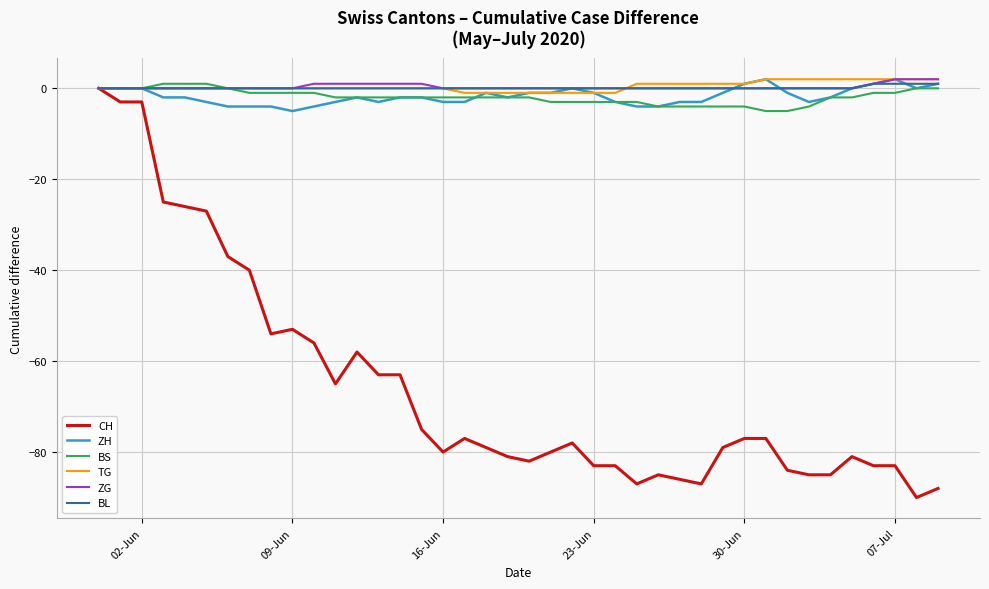

What is the smallest value displayed?

-90